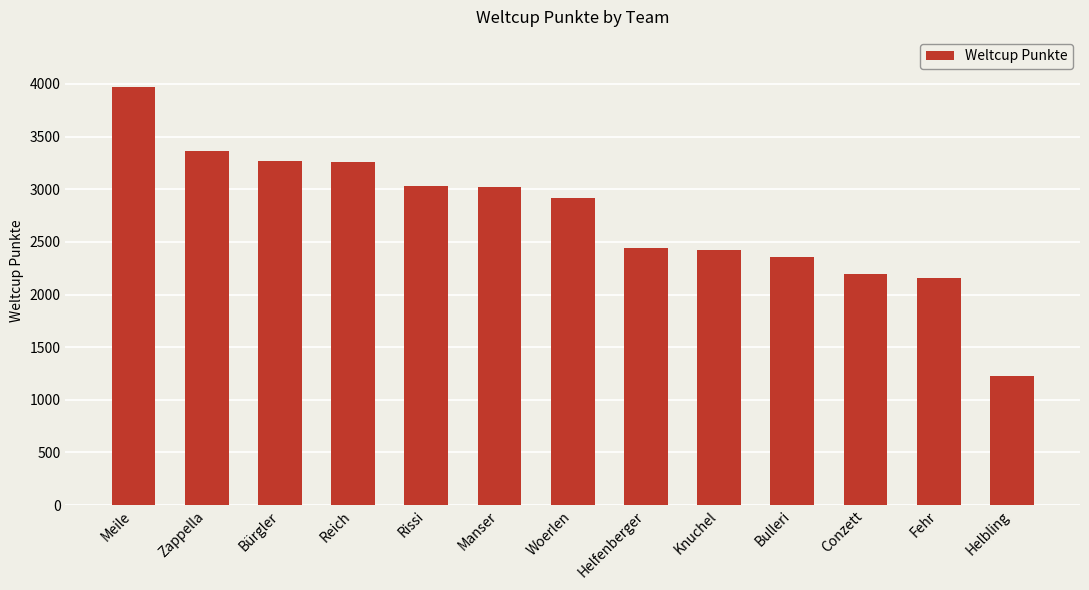

True or false: the data shows 1105 at Knuchel.

False